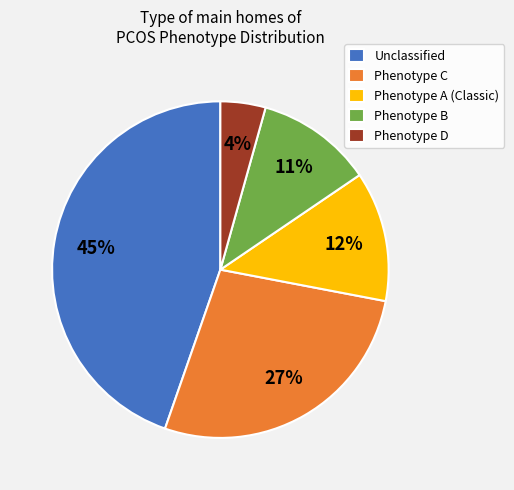

Is the sum of Phenotype B and Unclassified greater than half?

Yes